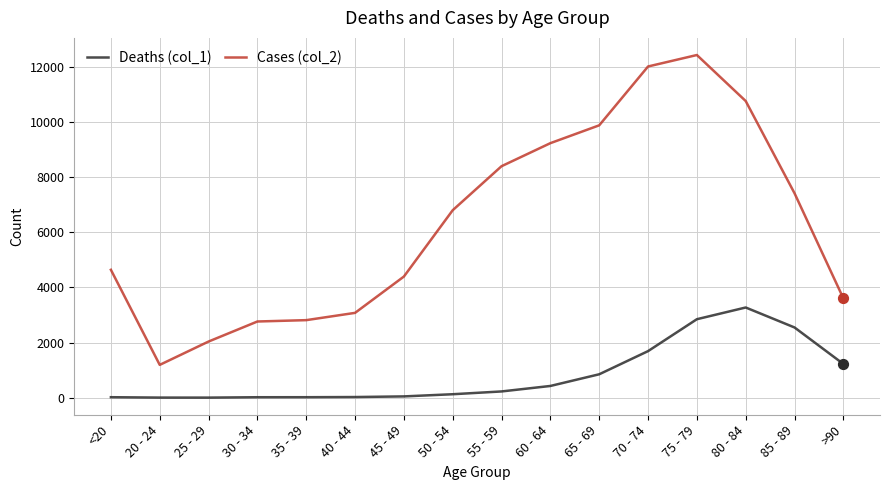

What is the total value across all series at 85 - 89?

9965